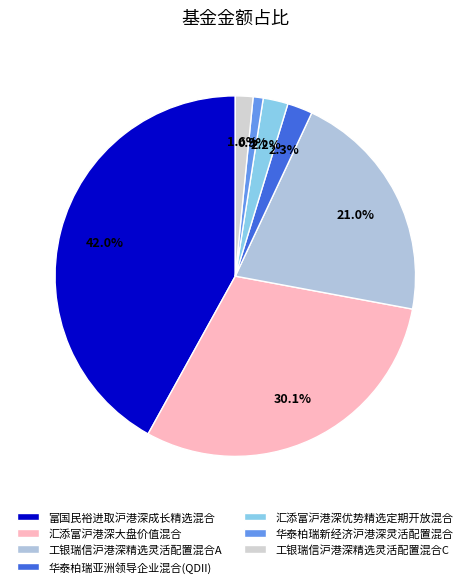

To the nearest percent, what is the difference between the largest and smallest slice percentages?

41%